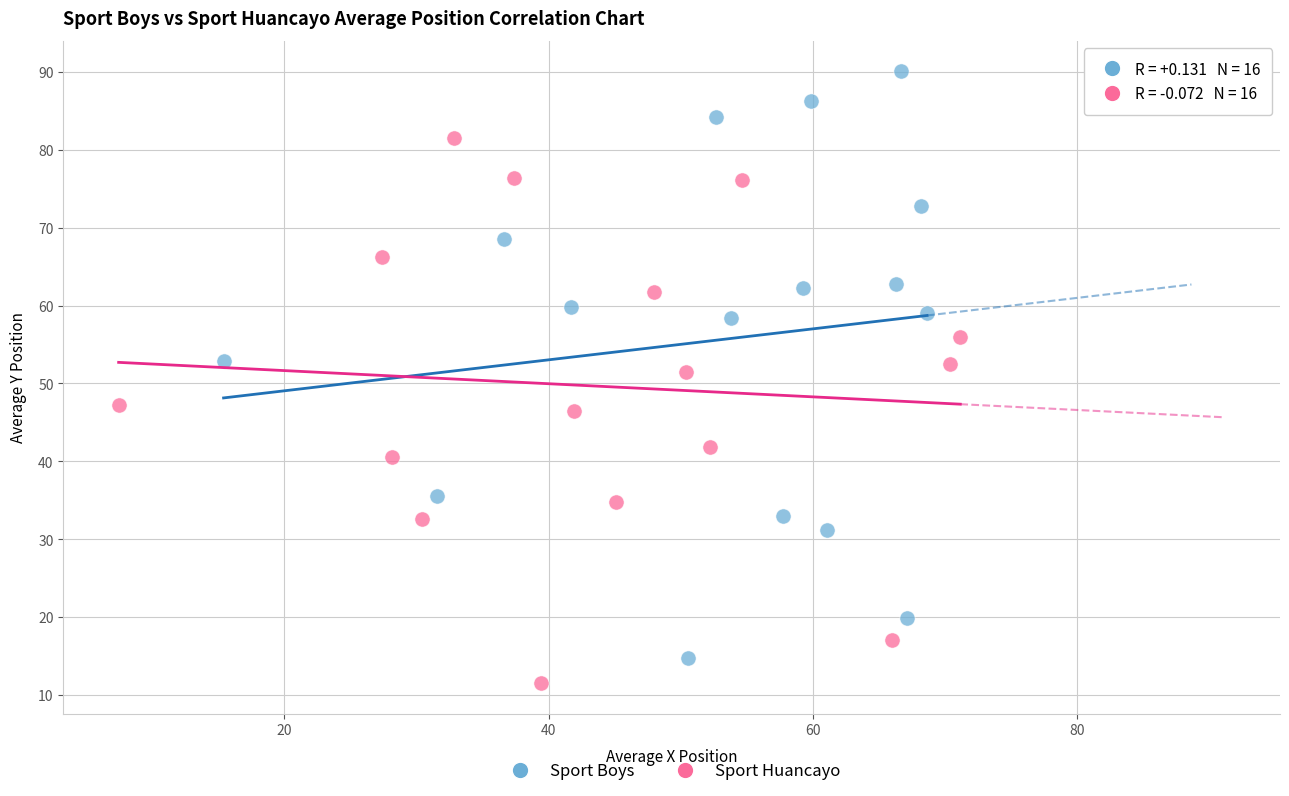

Which series contains the highest Y value?

Sport Boys